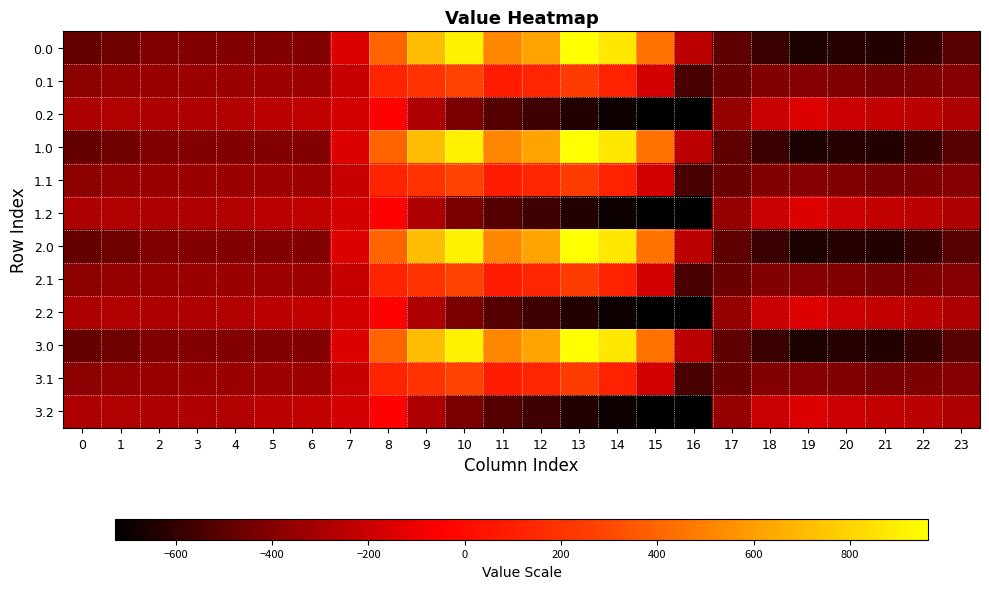

What is the spread (max minus min) of values at 14?

1557.7